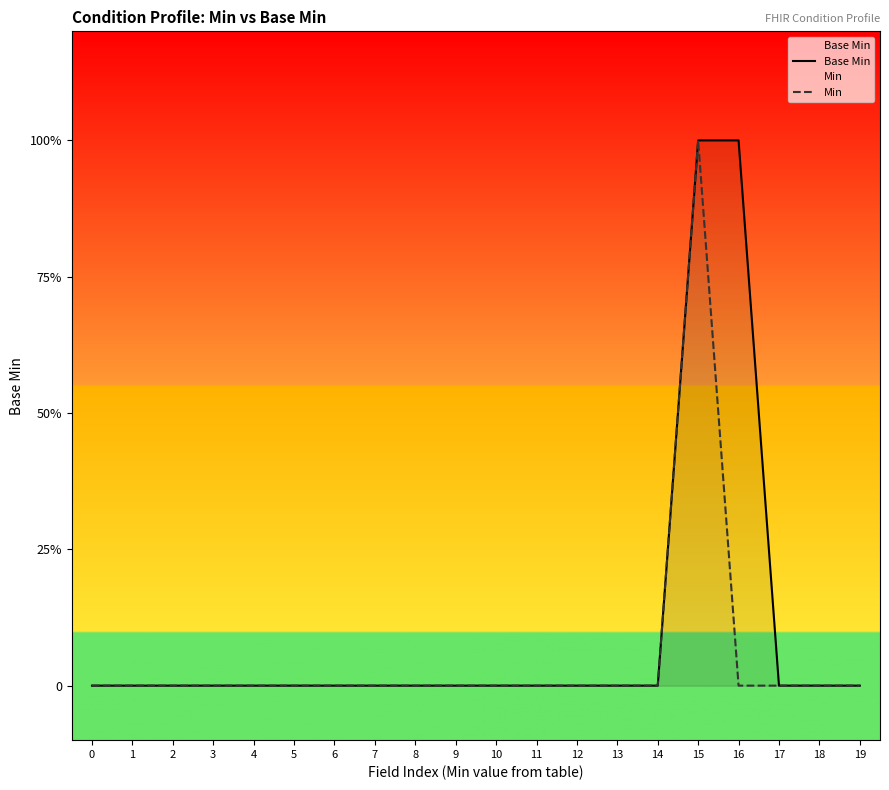

Reading left to right, extract all data points from this chart.

Base Min: 0=0	1=0	2=0	3=0	4=0	5=0	6=0	7=0	8=0	9=0	10=0	11=0	12=0	13=0	14=0	15=1	16=1	17=0	18=0	19=0
Min: 0=0	1=0	2=0	3=0	4=0	5=0	6=0	7=0	8=0	9=0	10=0	11=0	12=0	13=0	14=0	15=1	16=0	17=0	18=0	19=0